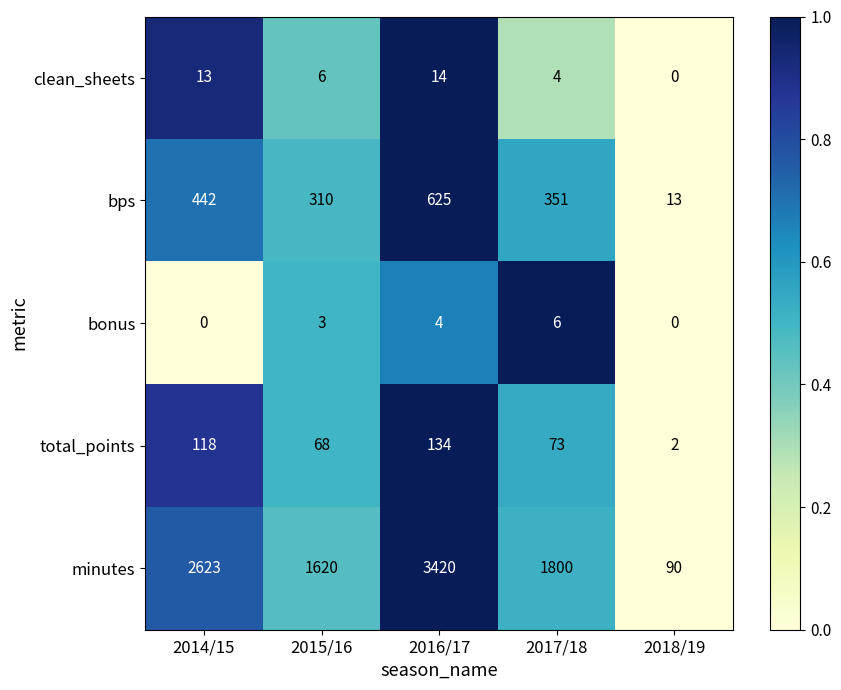

How many data points in minutes are less than 1800?

2